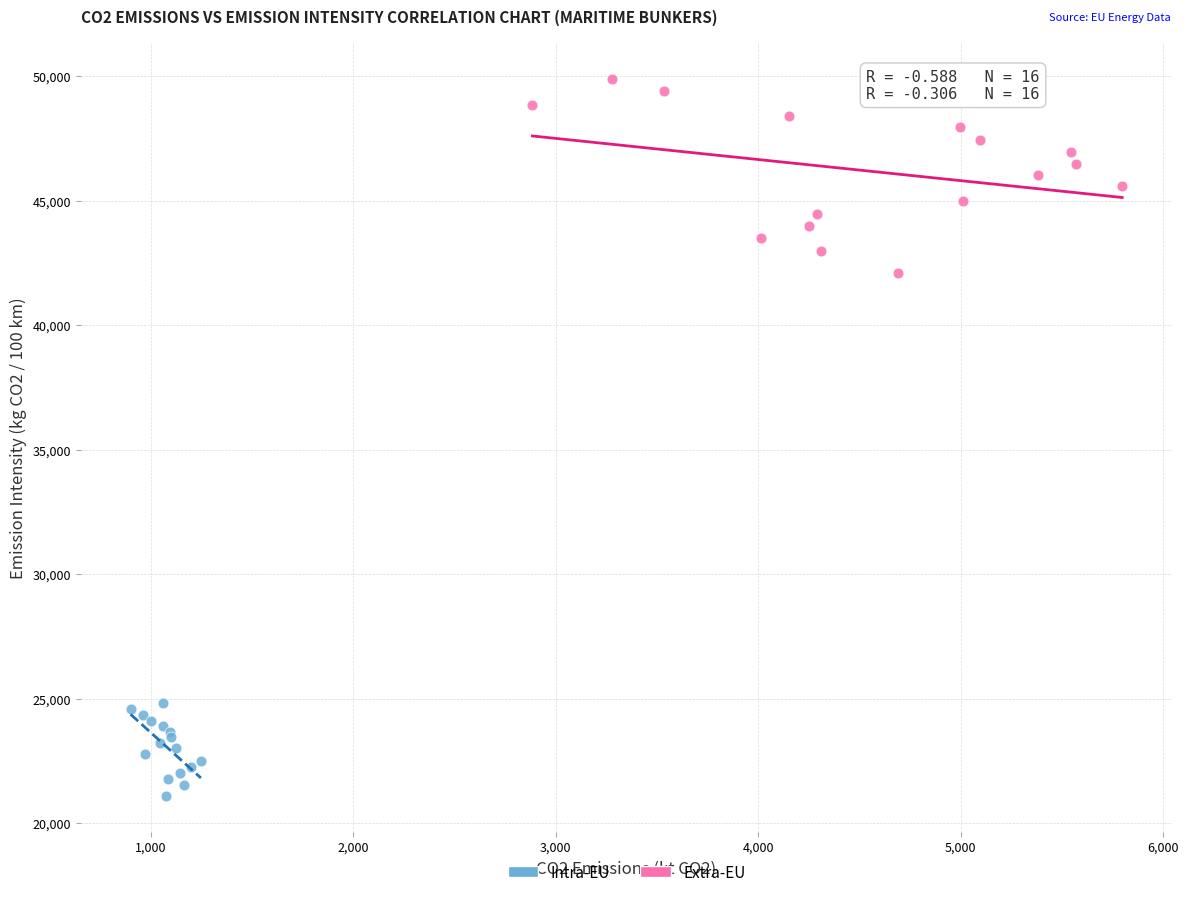

Which series reaches the minimum Y coordinate?

Intra-EU